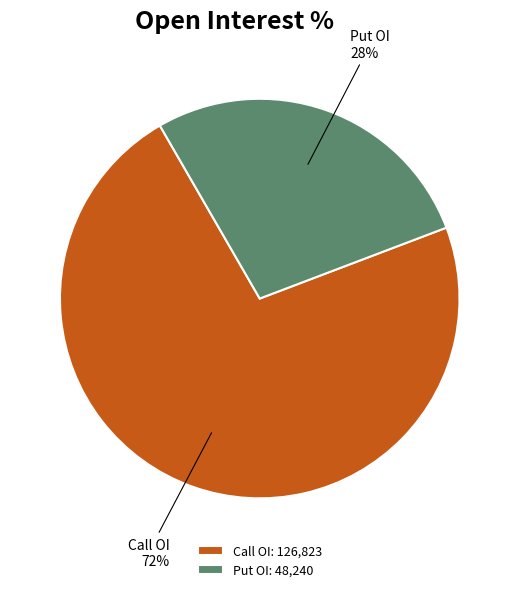

Approximately how many times larger is the value at Call OI: 126,823 compared to Put OI: 48,240?

2.6